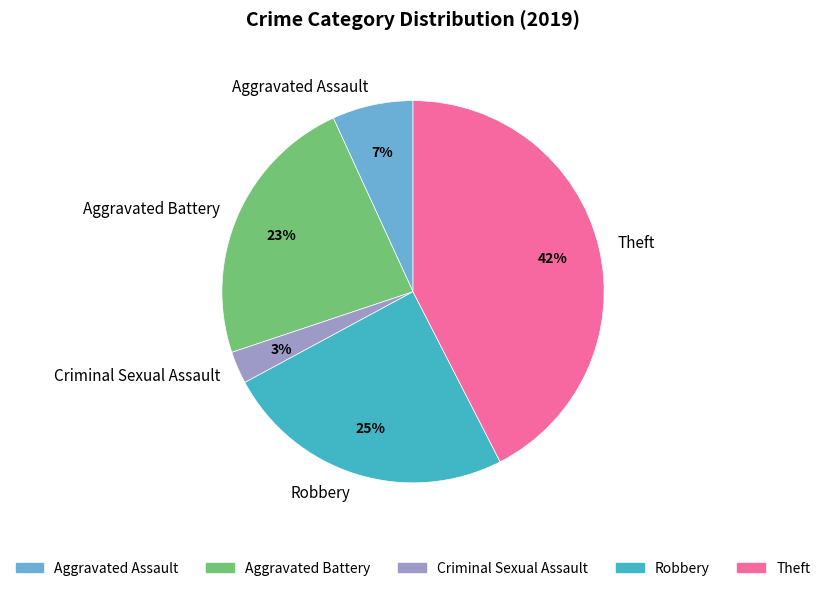

What percentage is the Theft slice, to the nearest percent?

42%